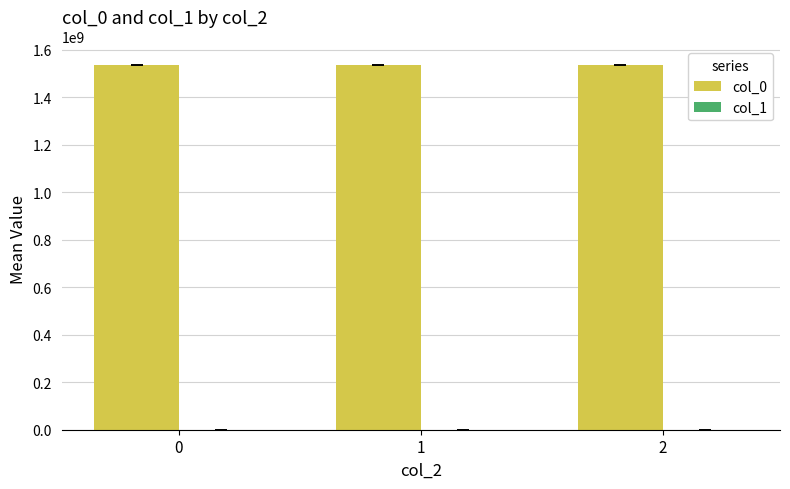

Is it true that col_0 equals 891455642.7 at 0?

False